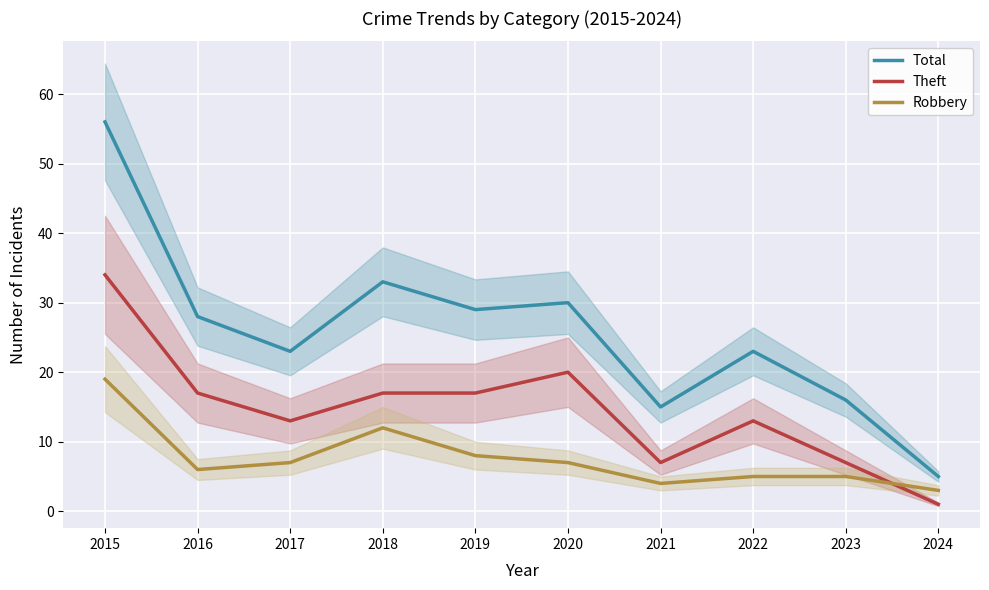

Is the value of Theft at 2018 greater than the value of Robbery at 2021?

Yes